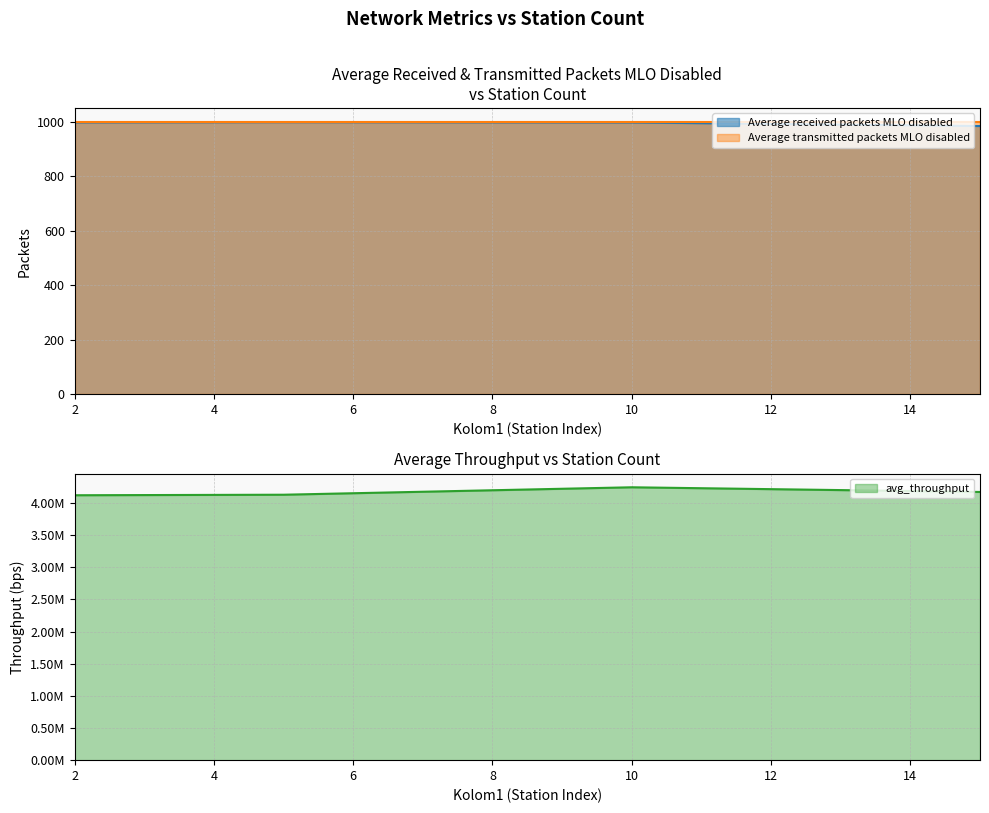

Does the chart display data point markers on the line(s)?

No